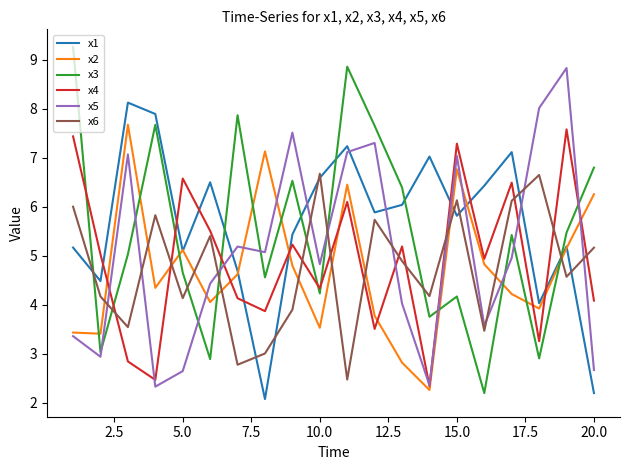

Is this an area chart (filled region under the line)?

No